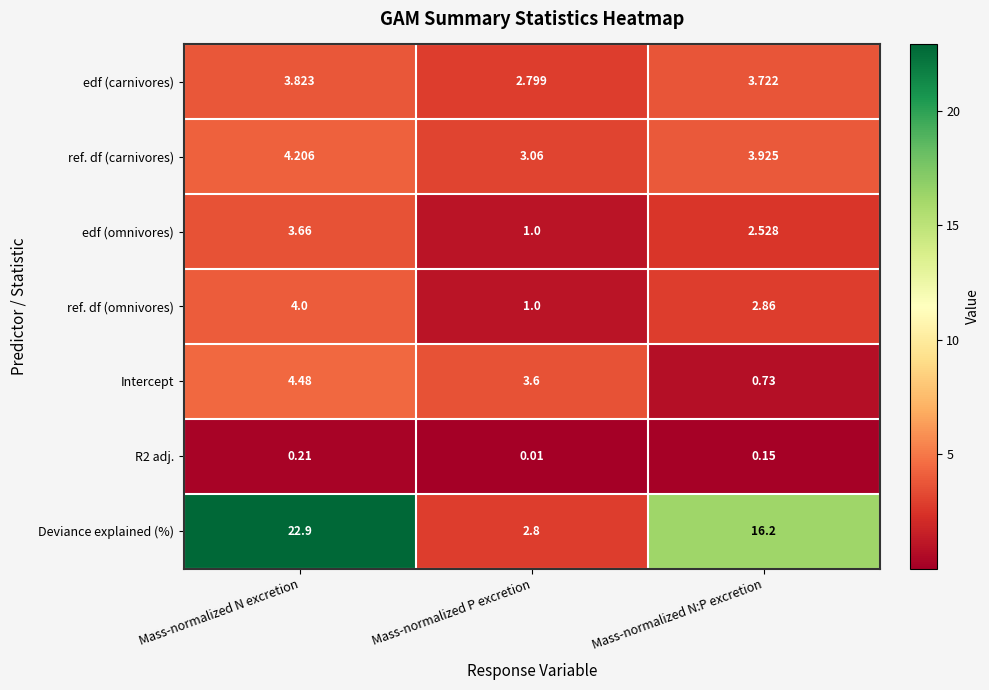

Rank the series by their maximum value, from lowest to highest.

R2 adj., edf (omnivores), edf (carnivores), ref. df (omnivores), ref. df (carnivores), Intercept, Deviance explained (%)